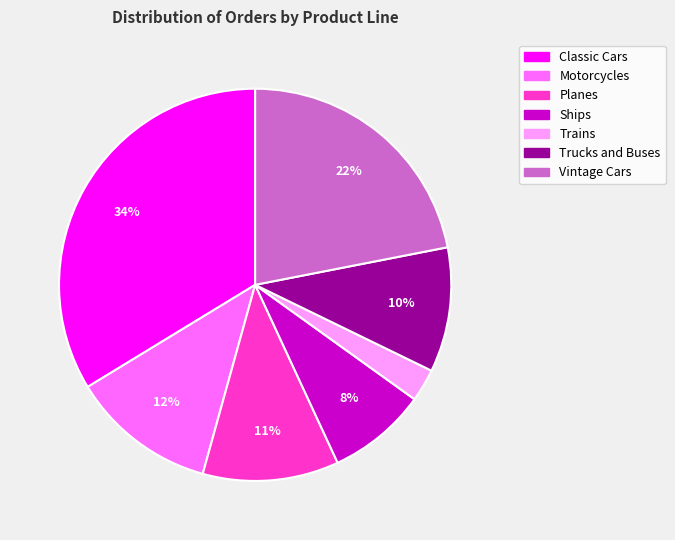

Between Ships and Motorcycles, which is larger?

Motorcycles